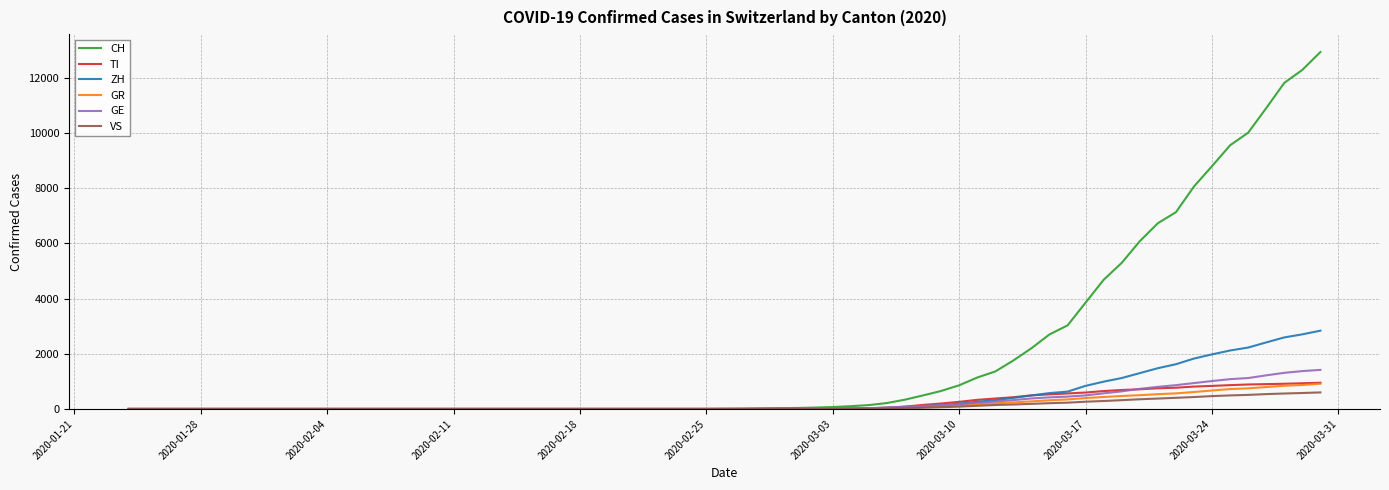

Which series has the widest spread of values?

CH